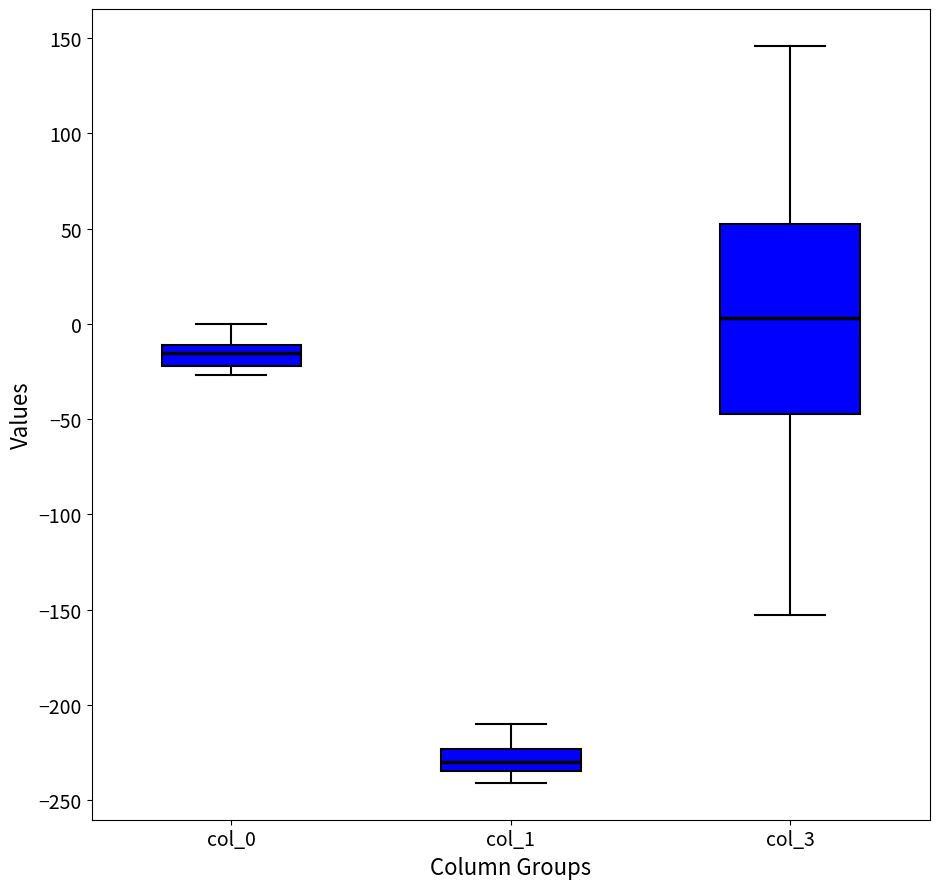

Where is the lower edge of the box for col_1 on the y-axis? The values are not printed on the chart, so give them approximately, as read against the axis.

-235